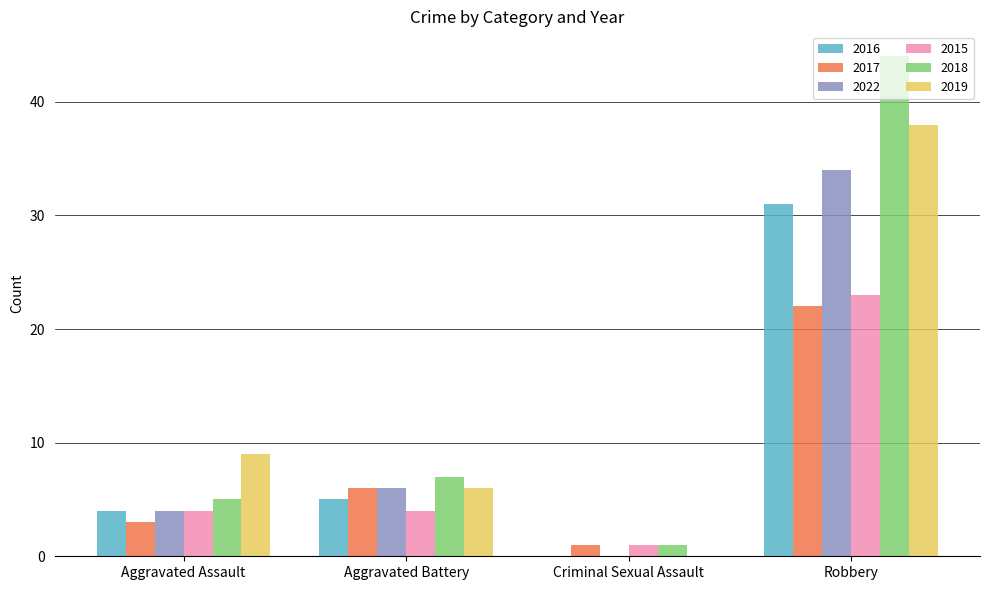

The value of 2022 at Robbery is 60. True or false?

False